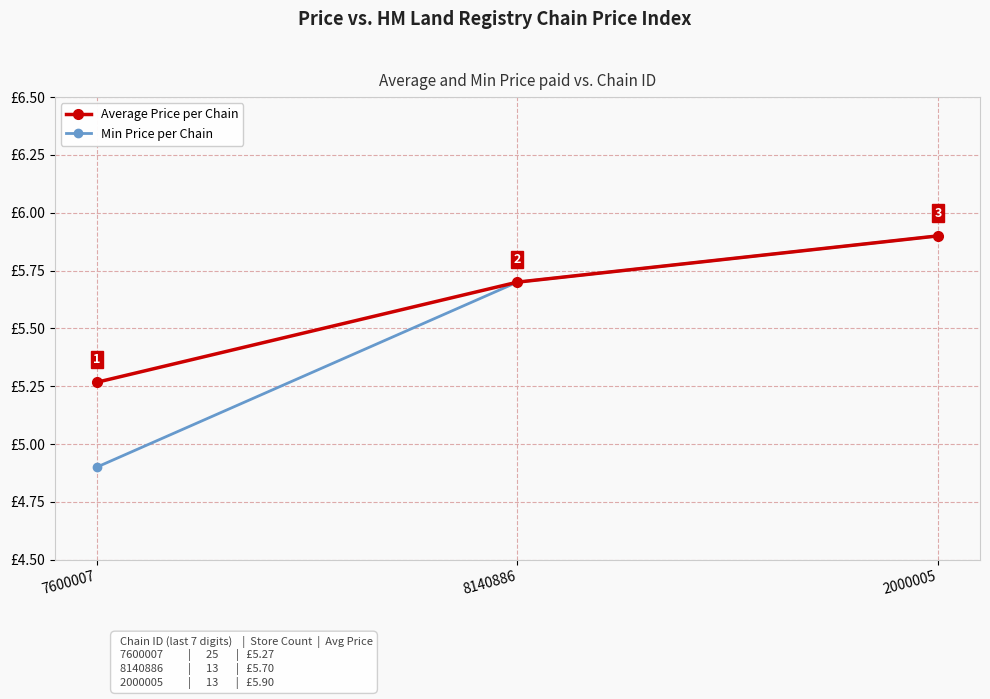

Is the value of Min Price per Chain at 7600007 greater than the value of Average Price per Chain at 8140886?

No